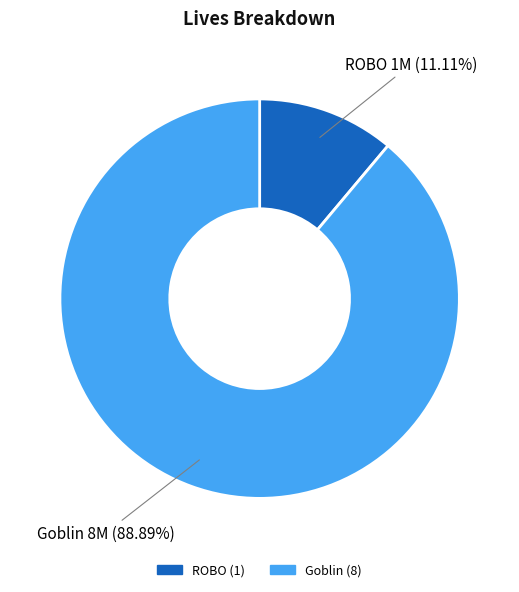

Count the number of slices in the pie.

2